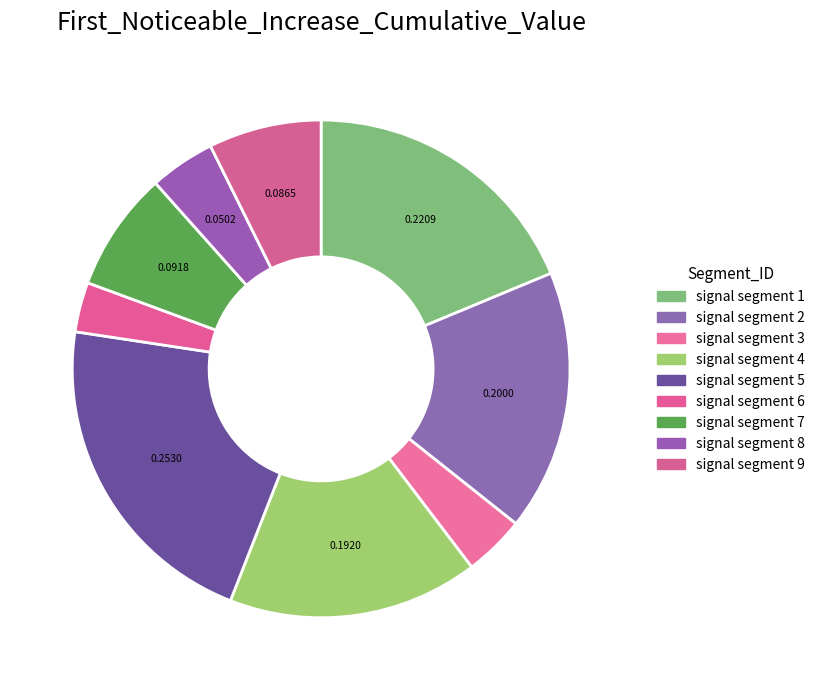

What percentage is the signal segment 5 slice, to the nearest percent?

21%